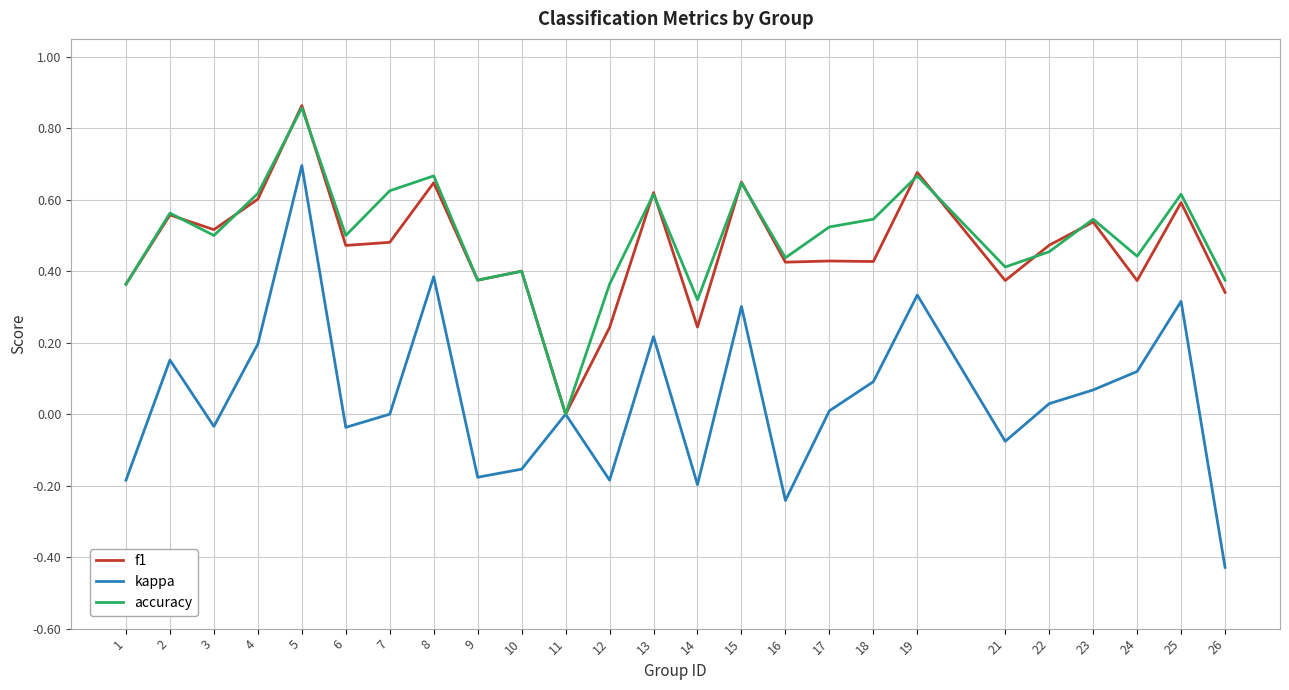

Count the number of data series in this chart.

3